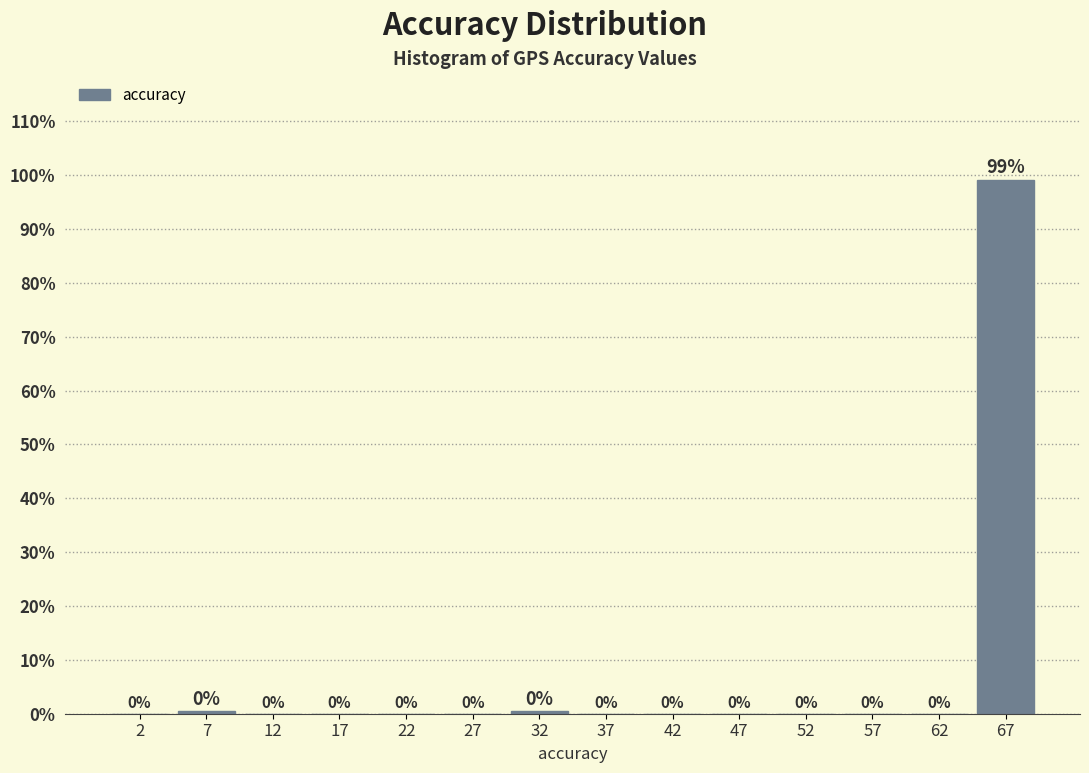

Over which range of the x-axis is the bar tallest?

65 to 70